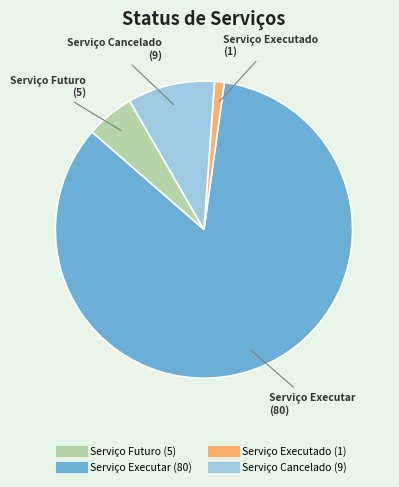

True or false: Serviço Executar accounts for 84% of the total.

True